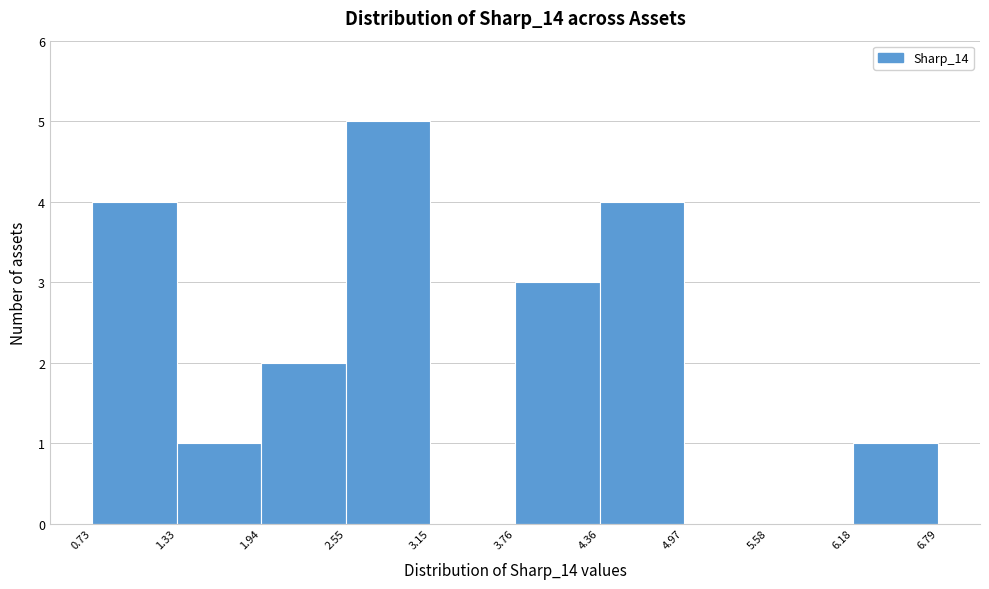

Which range on the x-axis has the tallest bar?

2.55 to 3.15